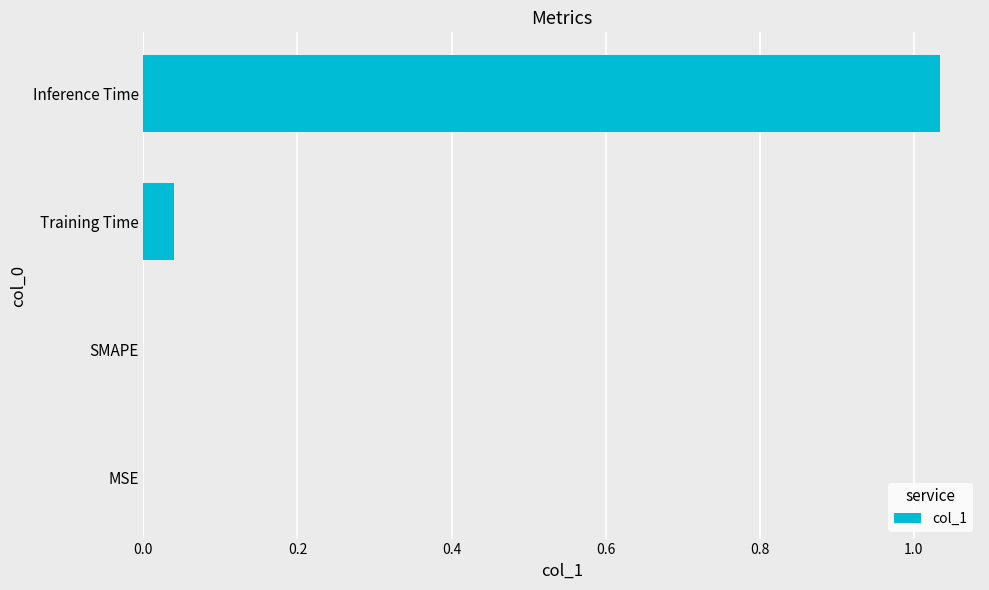

What is the change in value from SMAPE to Inference Time?

+1.0